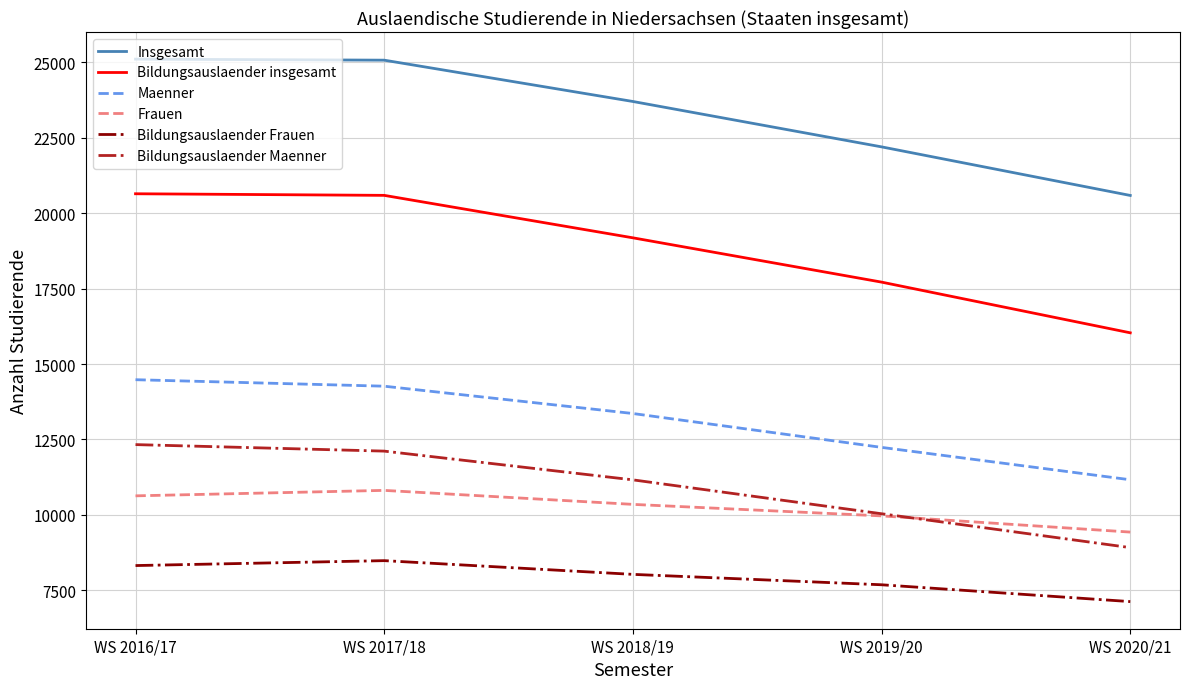

Which series has the widest spread of values?

Bildungsauslaender insgesamt